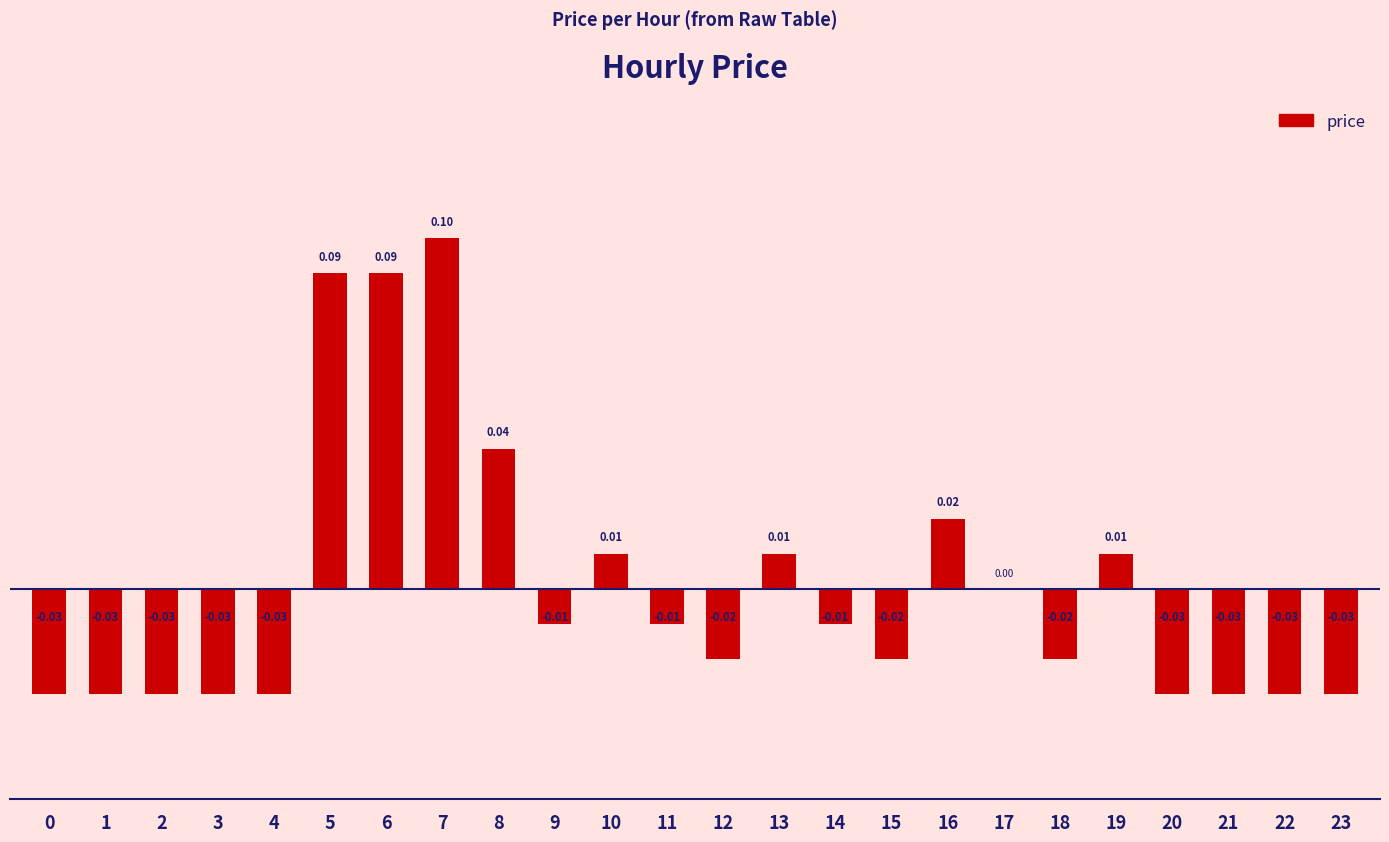

Which has a higher value, 19 or 3?

19